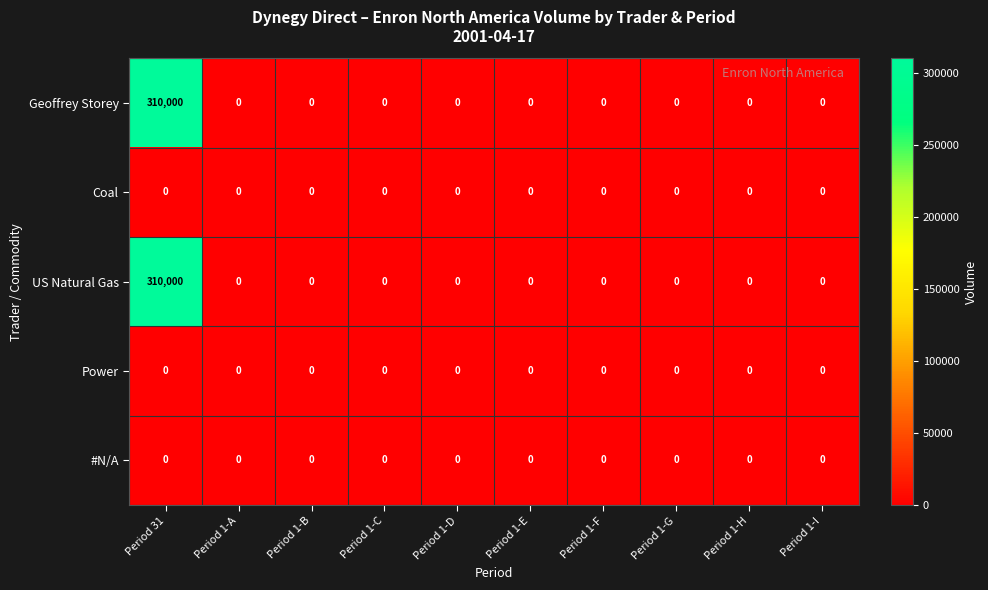

The value of US Natural Gas at Period 1-G is 0. True or false?

True